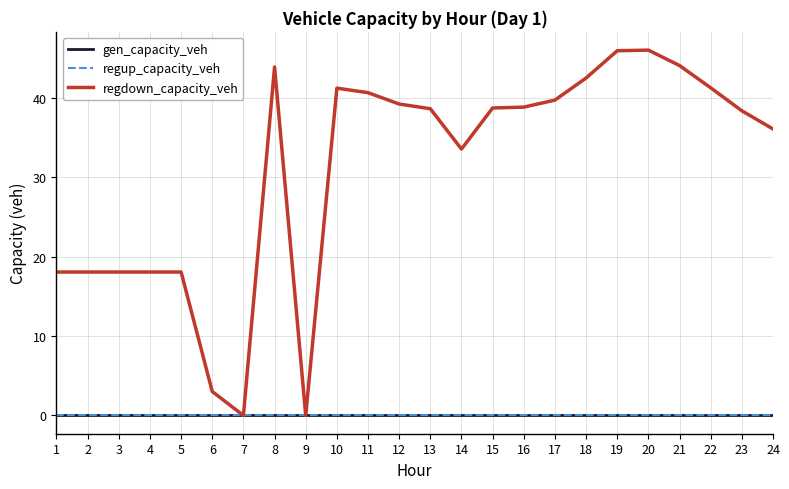

Does the chart display data point markers on the line(s)?

No